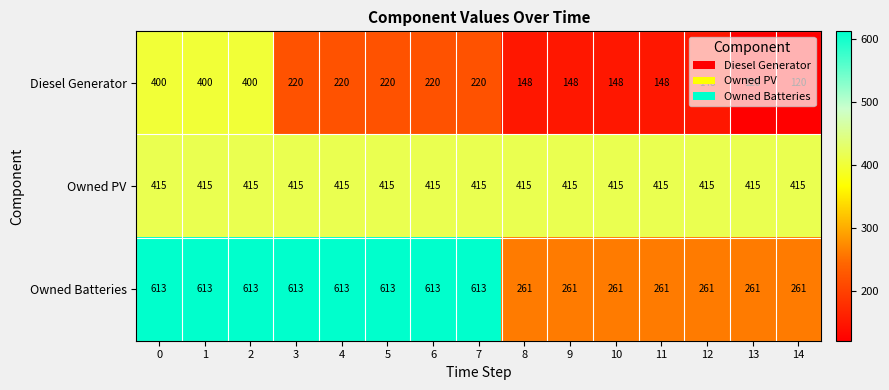

At how many categories does at least one series exceed 472?

8